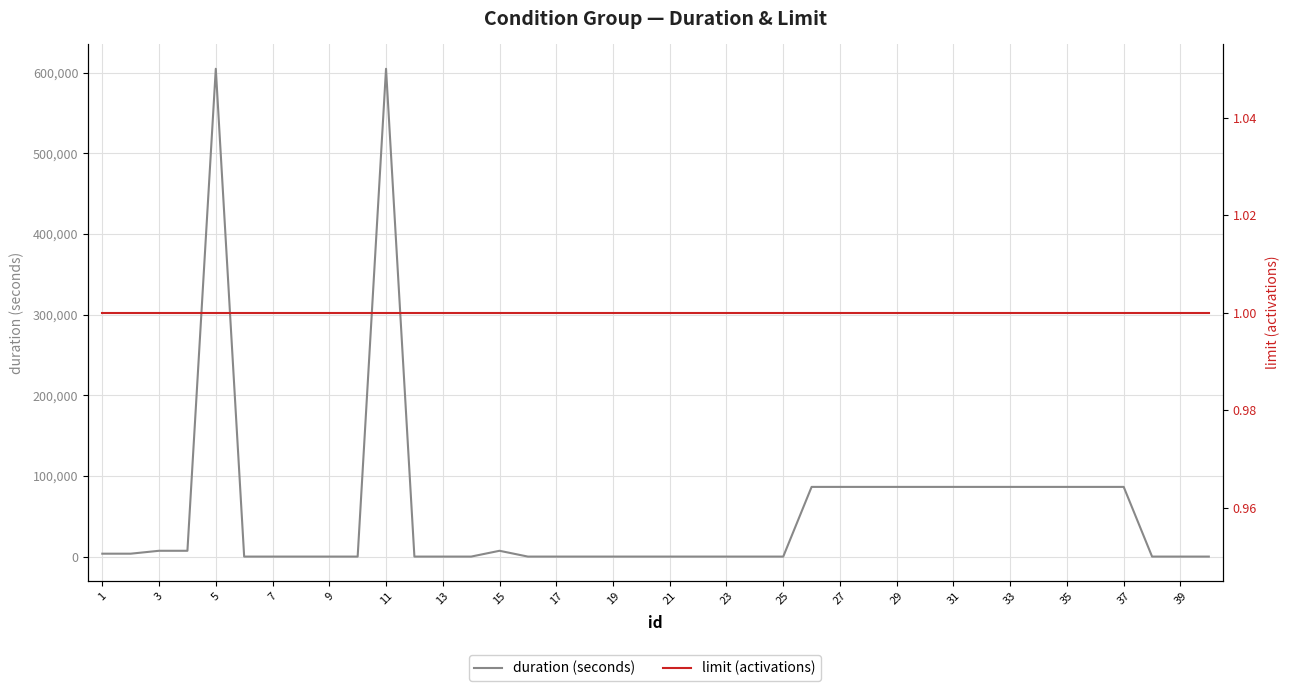

How many series are shown in this chart?

2